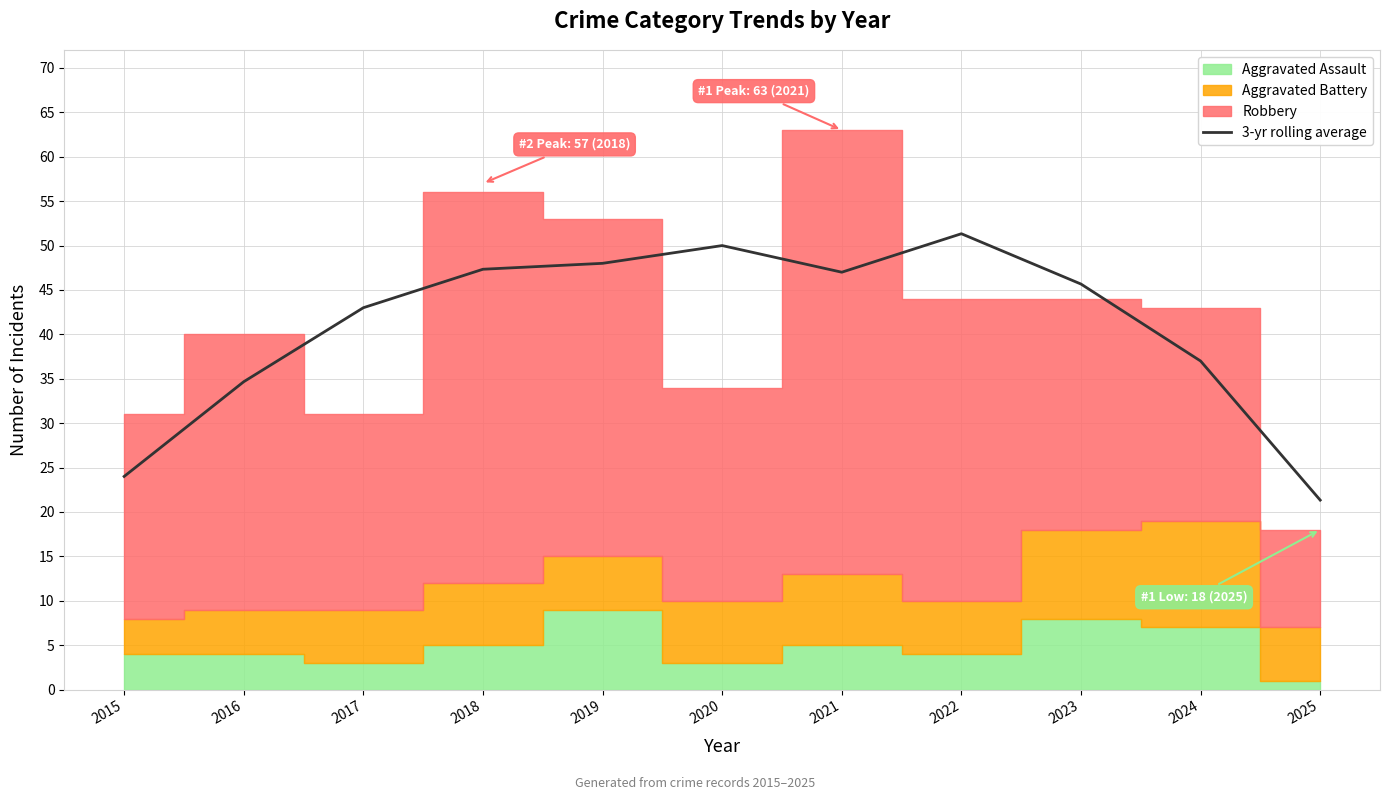

The chart shows a value of 48.0 at 2019. True or false?

True